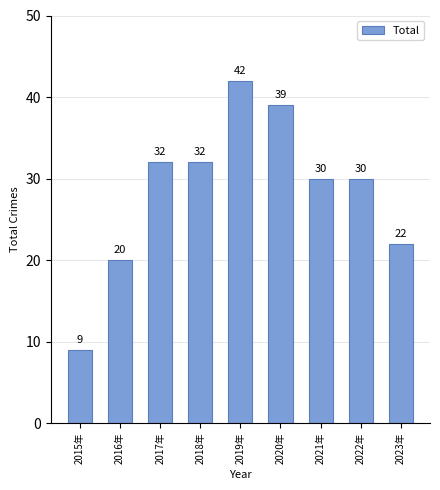

Reading right to left, list all the values displayed in this chart.

2023年=22	2022年=30	2021年=30	2020年=39	2019年=42	2018年=32	2017年=32	2016年=20	2015年=9